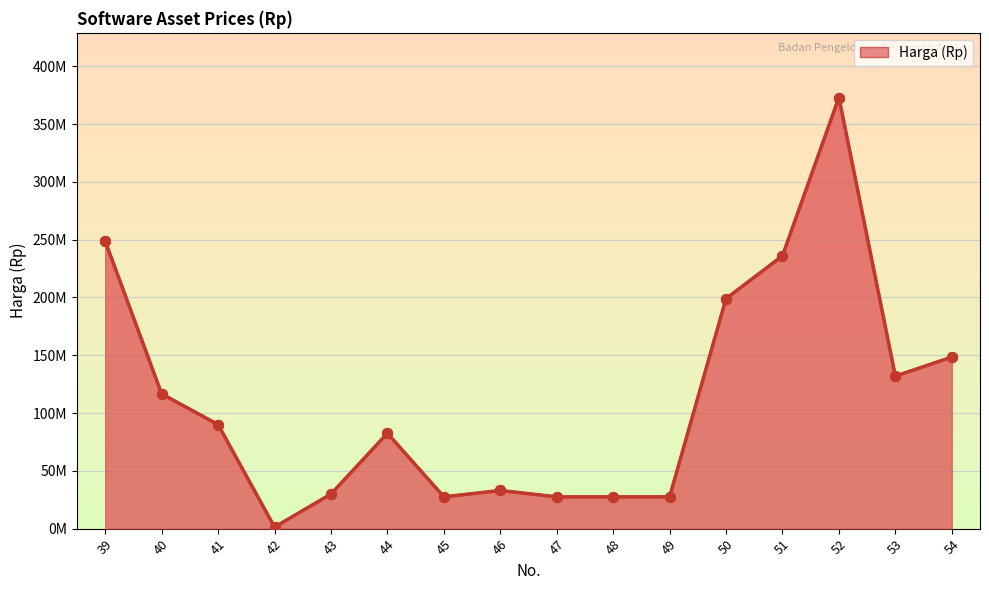

What is the ratio of the value at 49 to the value at 54?

0.2